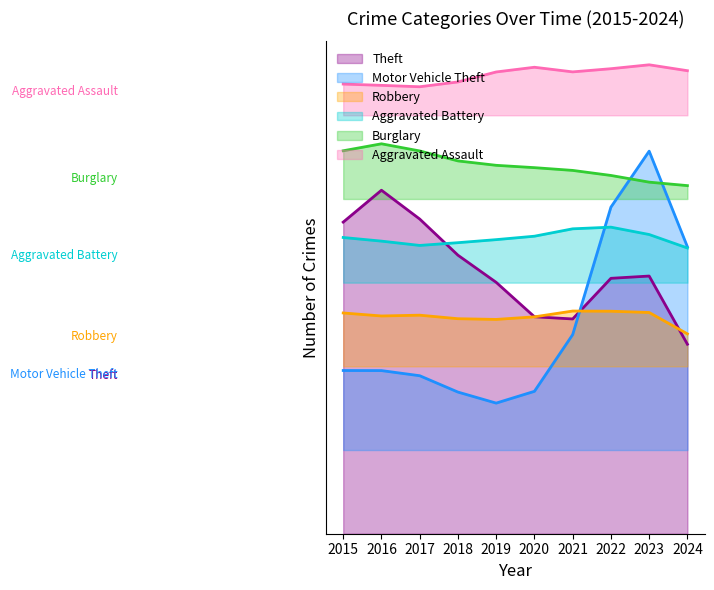

What is the total value across all series at 2019?

225